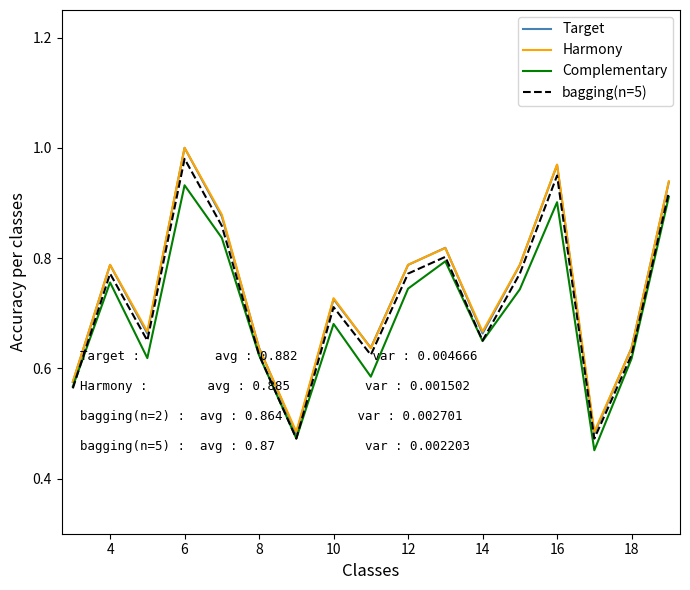

Reading right to left, extract all data points from this chart.

Target: 0.9	0.6	0.5	1.0	0.8	0.7	0.8	0.8	0.6	0.7	0.5	0.6	0.9	1.0	0.7	0.8	0.6
Harmony: 0.9	0.6	0.5	1.0	0.8	0.7	0.8	0.8	0.6	0.7	0.5	0.6	0.9	1.0	0.7	0.8	0.6
Complementary: 0.9	0.6	0.5	0.9	0.7	0.6	0.8	0.7	0.6	0.7	0.5	0.6	0.8	0.9	0.6	0.8	0.6
bagging(n=5): 0.9	0.6	0.5	0.9	0.8	0.7	0.8	0.8	0.6	0.7	0.5	0.6	0.9	1.0	0.7	0.8	0.6